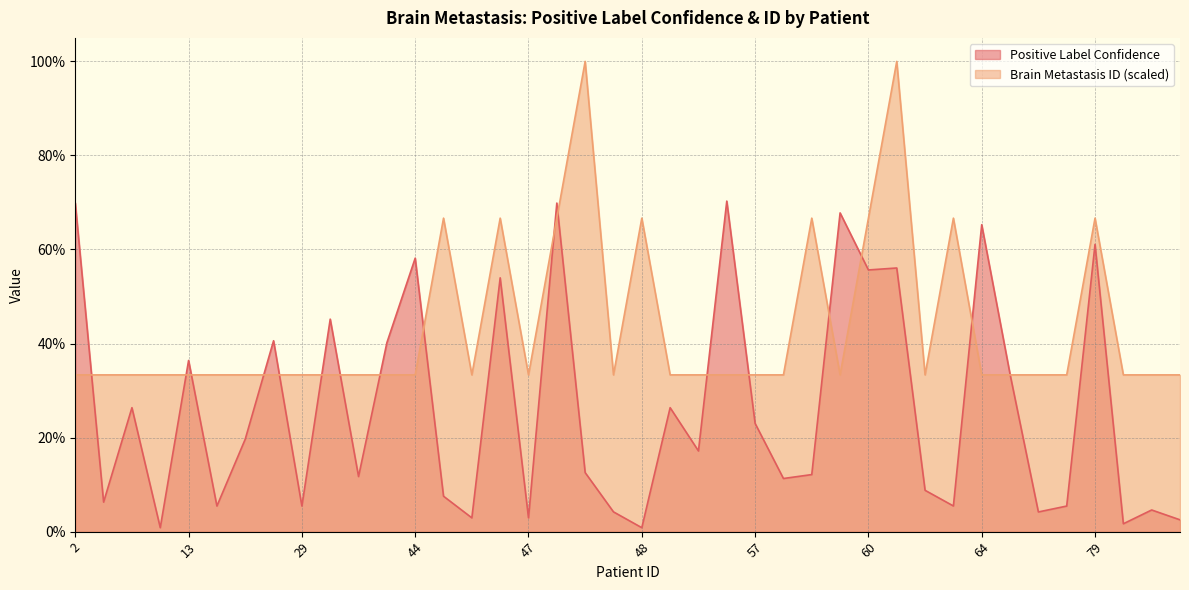

What is the sum of all Positive Label Confidence values?

10.5